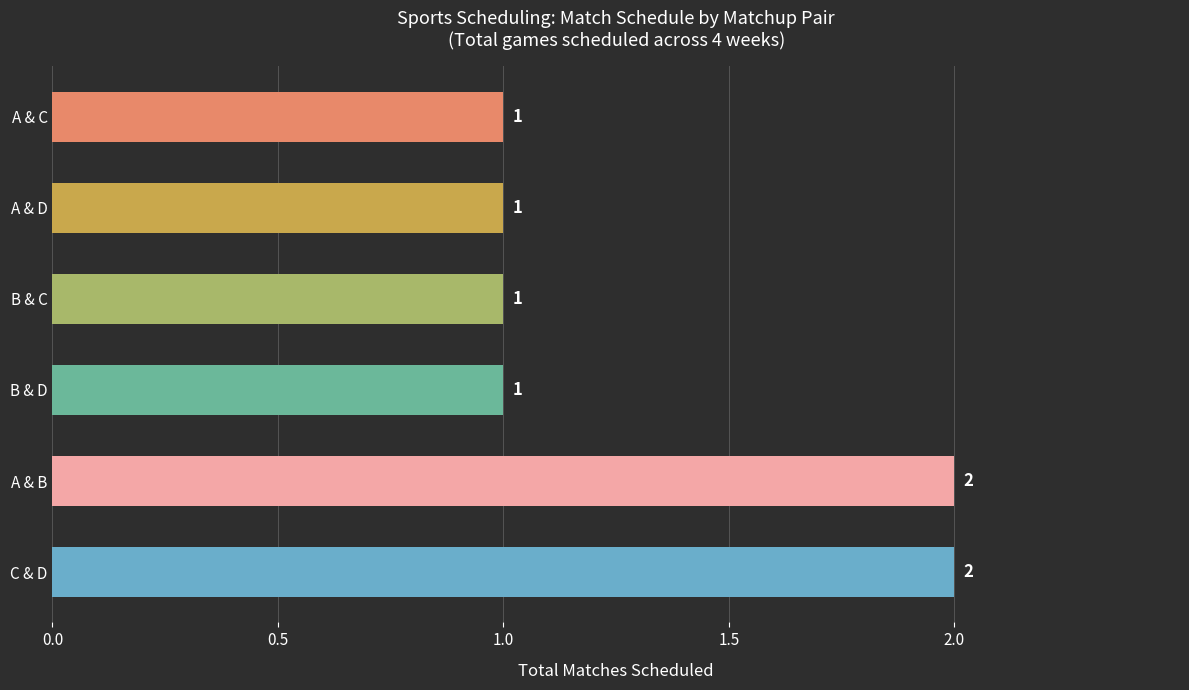

Reading top to bottom, extract all data points from this chart.

1	1	1	1	2	2